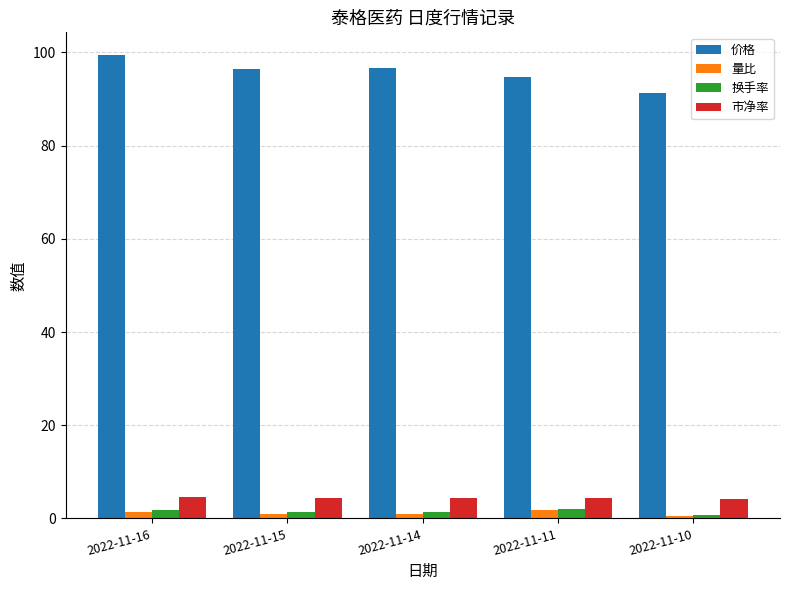

Which series has the widest spread of values?

价格